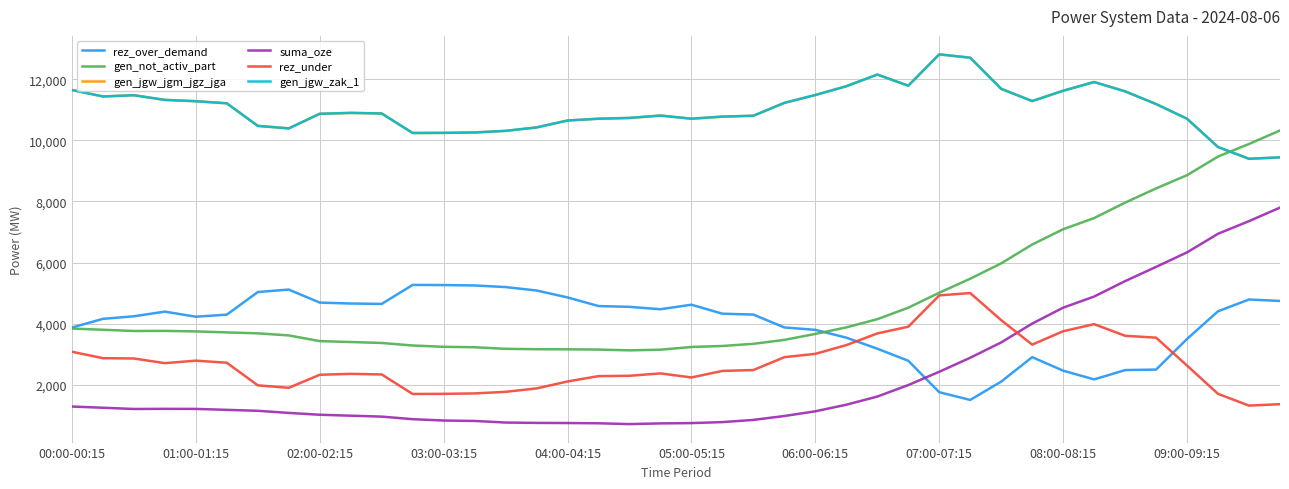

Is this an area chart (filled region under the line)?

No